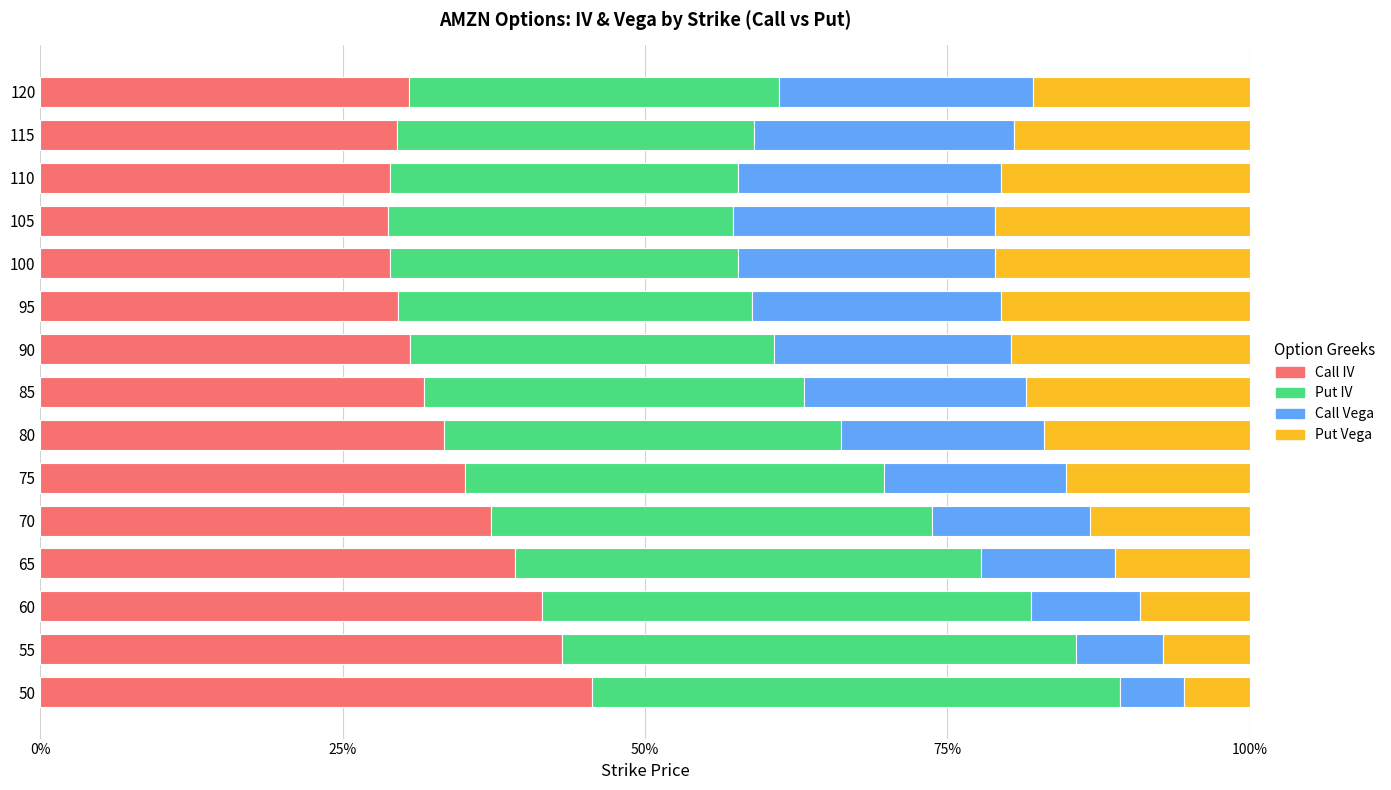

What is the difference between the maximum and second lowest values in the Put Vega series?

0.1